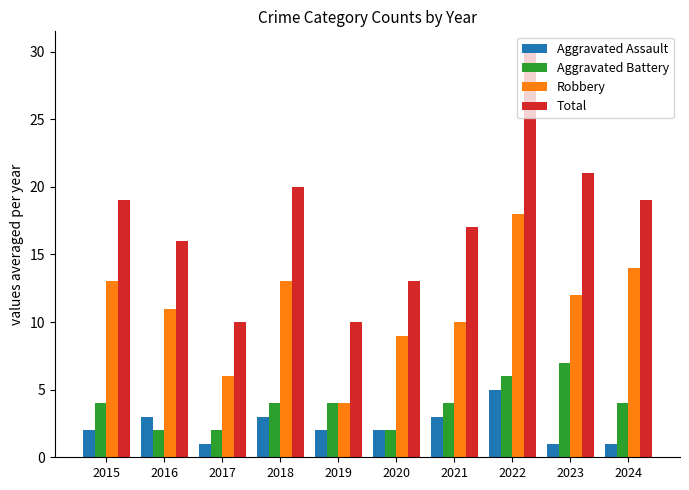

Reading right to left, extract all data points from this chart.

Aggravated Assault: 1	1	5	3	2	2	3	1	3	2
Aggravated Battery: 4	7	6	4	2	4	4	2	2	4
Robbery: 14	12	18	10	9	4	13	6	11	13
Total: 19	21	30	17	13	10	20	10	16	19